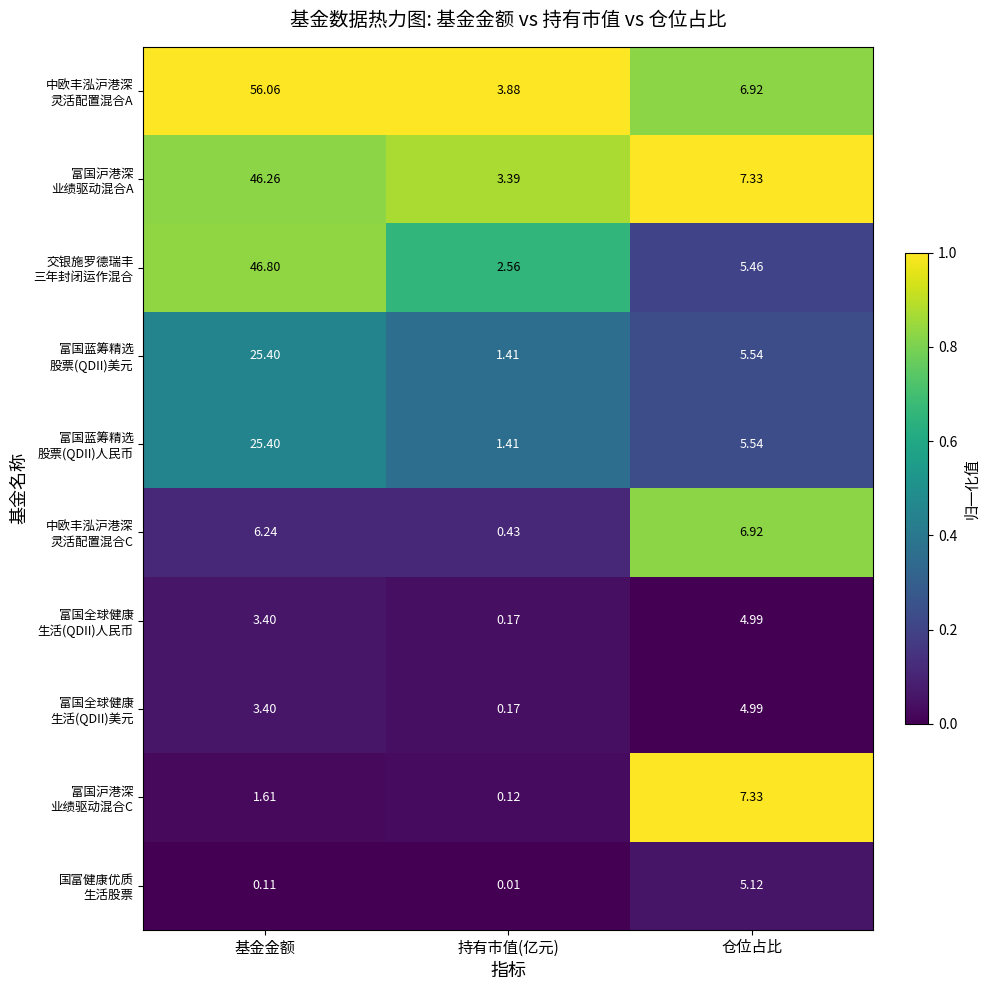

What is the greatest value displayed?

56.1